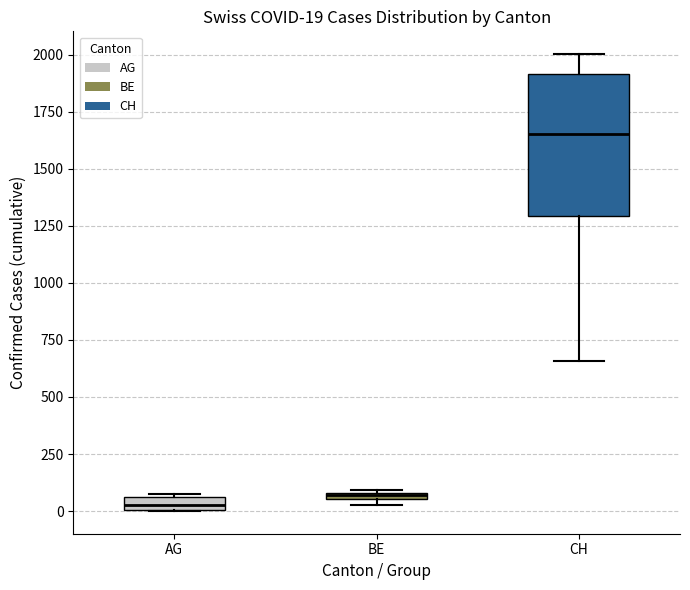

Which box is the tallest, from its lower edge to its upper edge?

CH